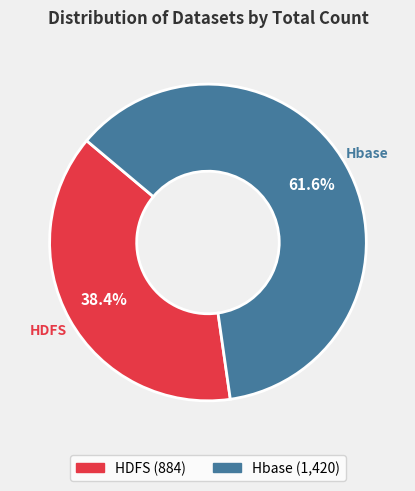

Between Hbase and HDFS, which is larger?

Hbase